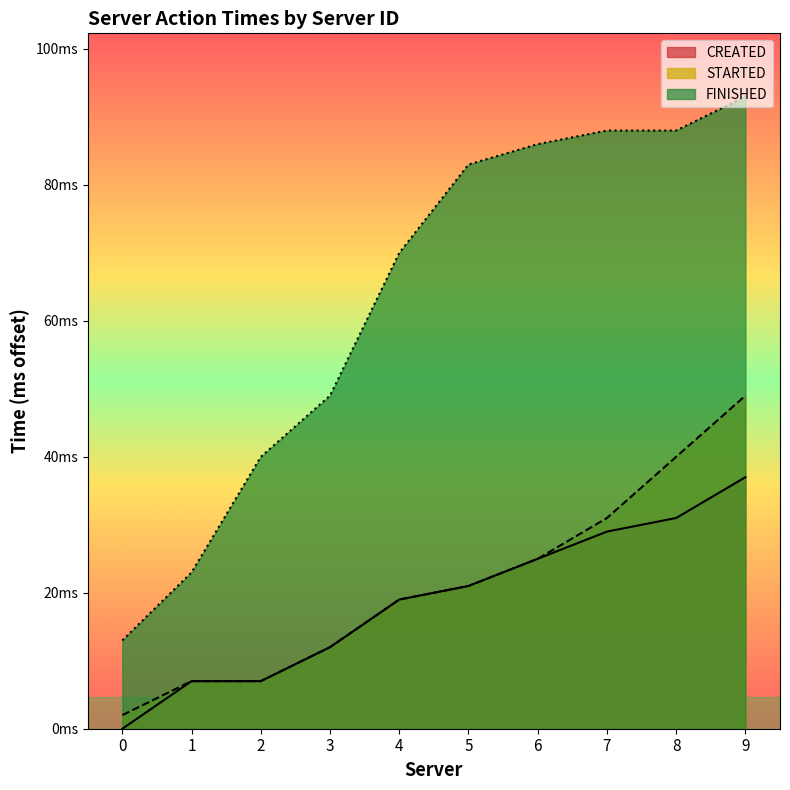

What is the sum of the STARTED values at 0 and 8?

42